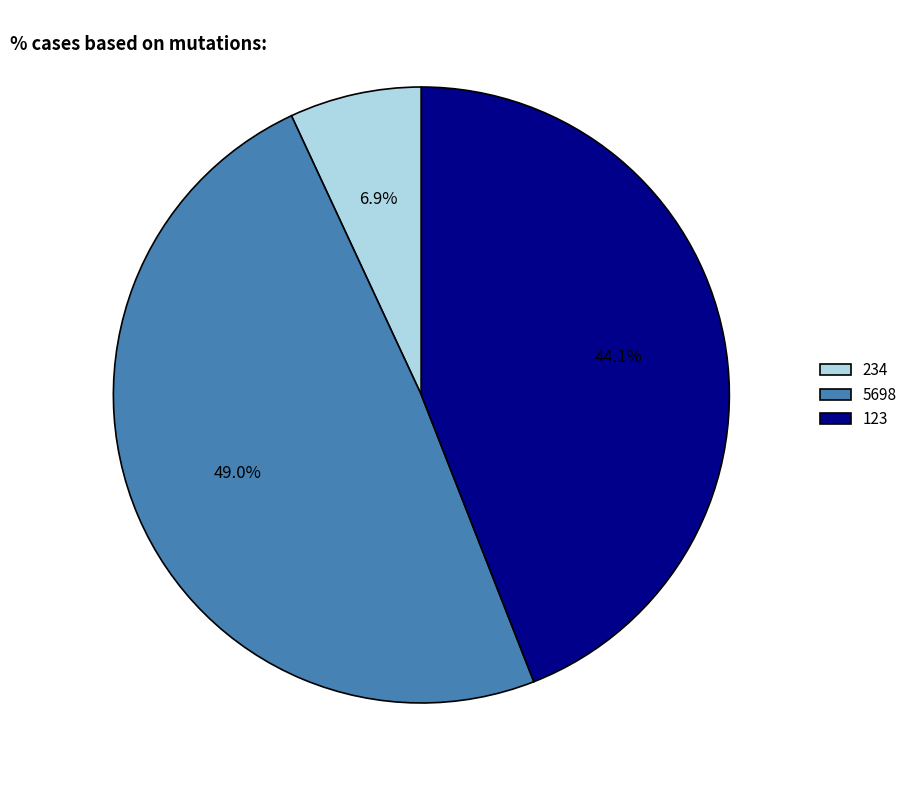

Is there any slice that represents more than half of the pie?

No